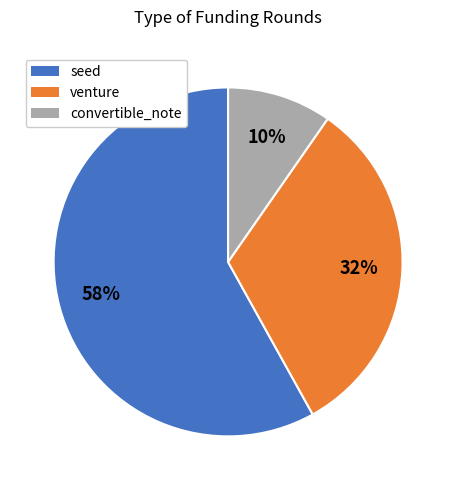

Which category has the biggest portion of the pie?

seed